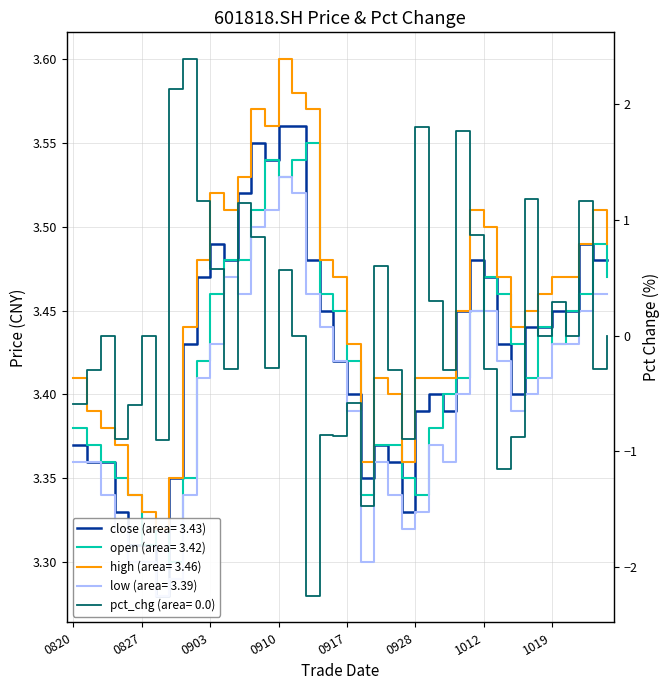

Reading left to right, transcribe all the data shown in this chart.

close: 3.4	3.4	3.4	3.3	3.3	3.3	3.3	3.4	3.4	3.5	3.5	3.5	3.5	3.5	3.5	3.6	3.6	3.5	3.5	3.4	3.4	3.4	3.4	3.4	3.3	3.4	3.4	3.4	3.5	3.5	3.5	3.4	3.4	3.4	3.4	3.5	3.5	3.5	3.5	3.5
open: 3.4	3.4	3.4	3.4	3.3	3.3	3.3	3.3	3.4	3.4	3.5	3.5	3.5	3.5	3.5	3.5	3.5	3.5	3.5	3.5	3.4	3.3	3.4	3.4	3.4	3.3	3.4	3.4	3.4	3.5	3.5	3.5	3.4	3.4	3.4	3.4	3.5	3.5	3.5	3.5
high: 3.4	3.4	3.4	3.4	3.3	3.3	3.3	3.4	3.4	3.5	3.5	3.5	3.5	3.6	3.6	3.6	3.6	3.6	3.5	3.5	3.4	3.4	3.4	3.4	3.4	3.4	3.4	3.4	3.5	3.5	3.5	3.5	3.4	3.5	3.5	3.5	3.5	3.5	3.5	3.5
low: 3.4	3.4	3.3	3.3	3.3	3.3	3.3	3.3	3.3	3.4	3.4	3.5	3.5	3.5	3.5	3.5	3.5	3.5	3.4	3.4	3.4	3.3	3.4	3.3	3.3	3.3	3.4	3.4	3.4	3.5	3.5	3.4	3.4	3.4	3.4	3.4	3.4	3.5	3.5	3.5
pct_chg: -0.6	-0.3	0.0	-0.9	-0.6	0.0	-0.9	2.1	2.4	1.2	0.6	-0.3	1.1	0.9	-0.3	0.6	0.0	-2.2	-0.9	-0.9	-0.6	-1.5	0.6	-0.3	-0.9	1.8	0.3	-0.3	1.8	0.9	-0.3	-1.2	-0.9	1.2	0.0	0.3	0.0	1.2	-0.3	0.0